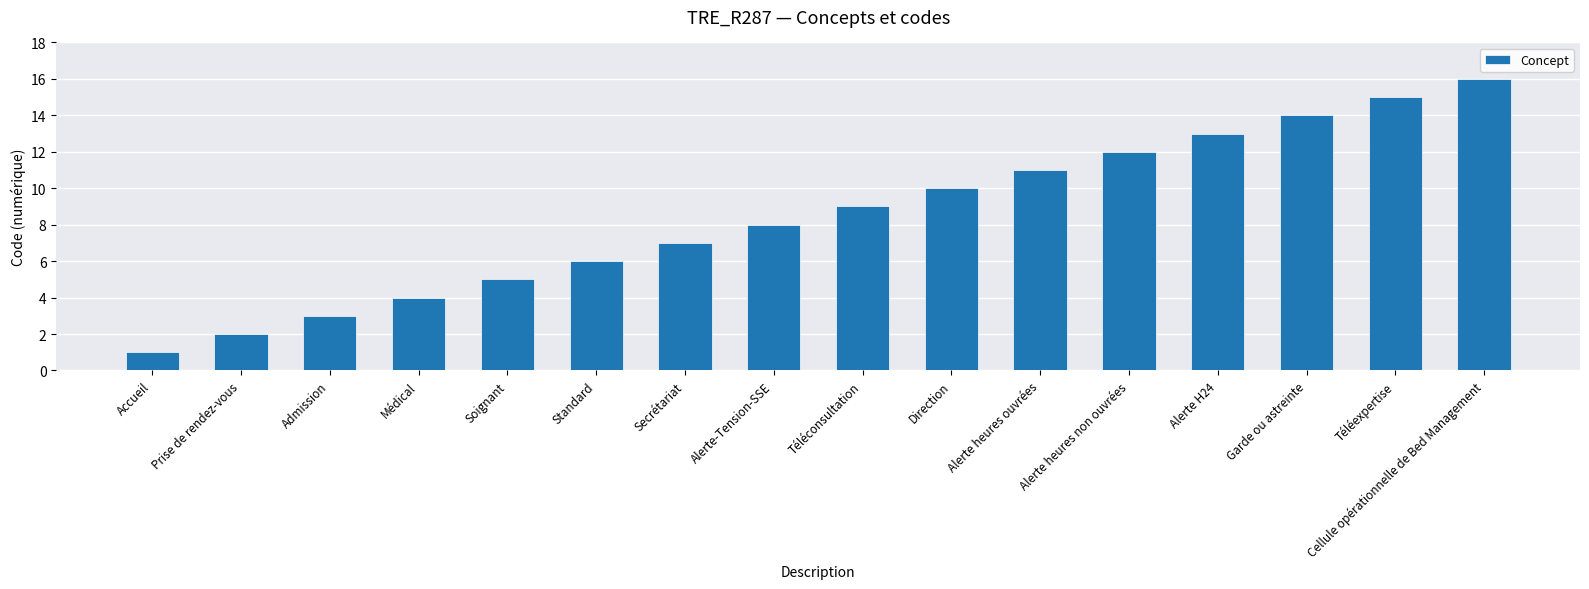

What is the difference between the values at Secrétariat and Alerte H24?

6